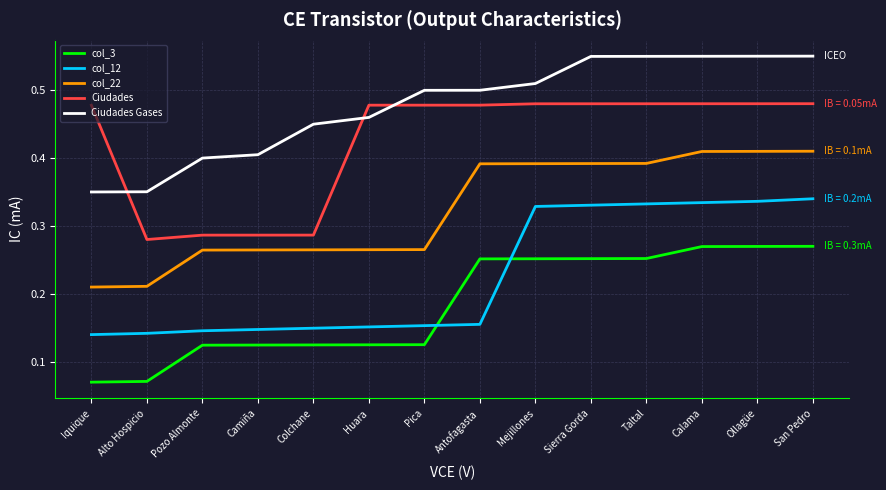

The col_22 series shows 0.3 at Alto Hospicio. True or false?

False